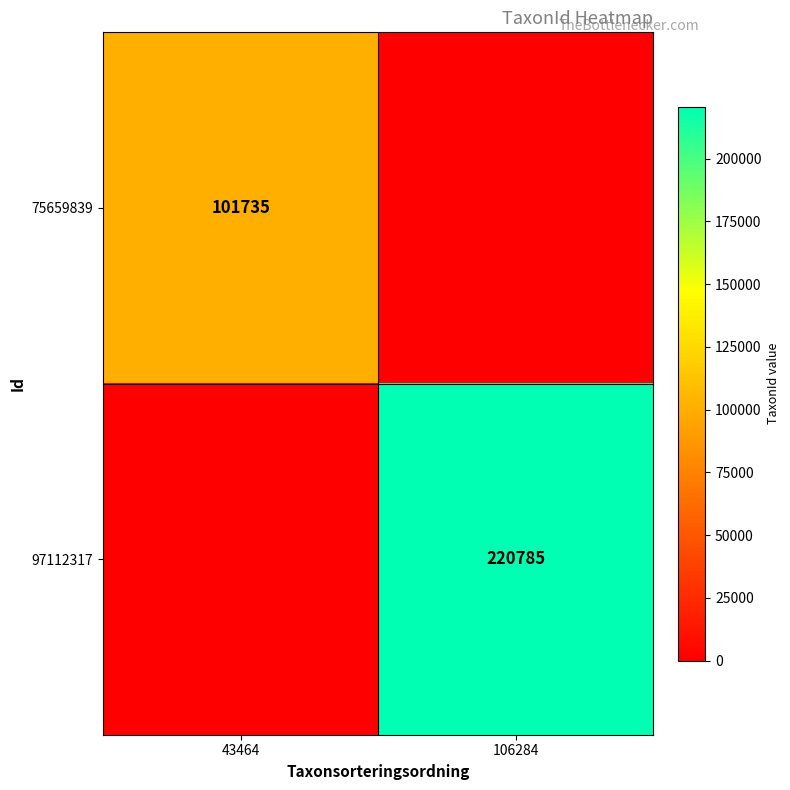

What is the total value across all series at 106284?

220785